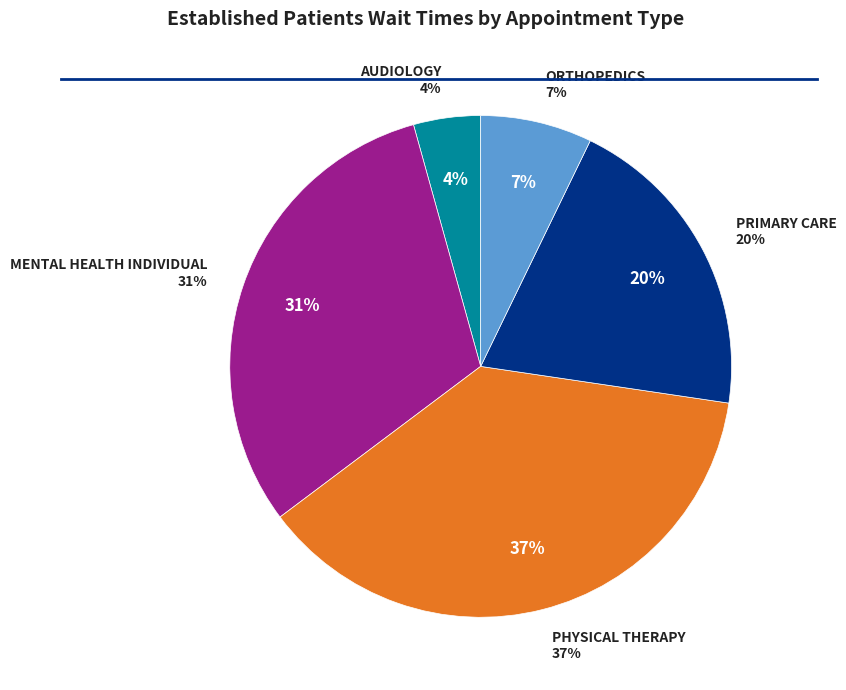

Which has a higher value, MENTAL HEALTH INDIVIDUAL or AUDIOLOGY?

MENTAL HEALTH INDIVIDUAL